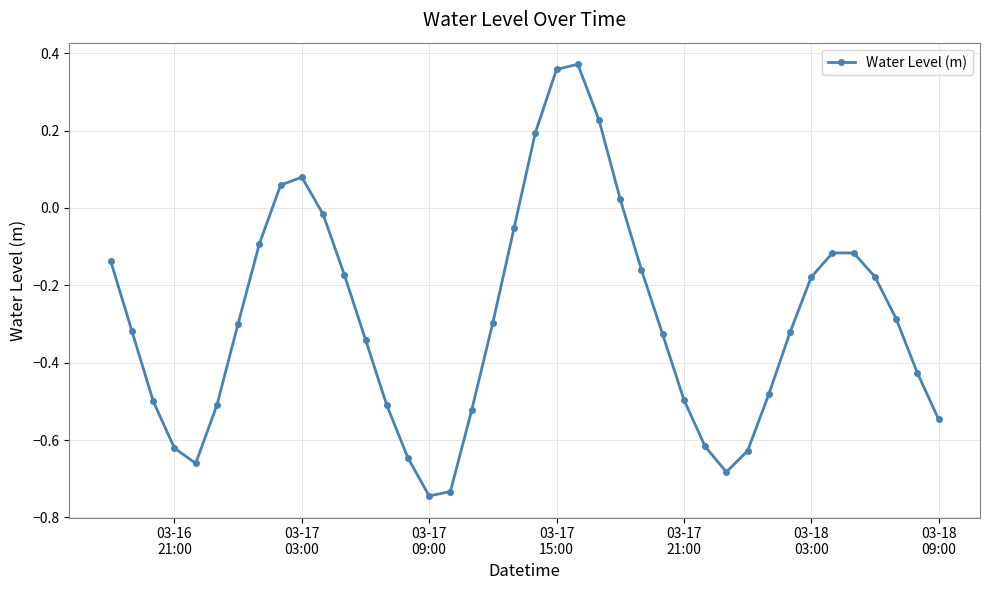

Count the number of categories in the chart.

40